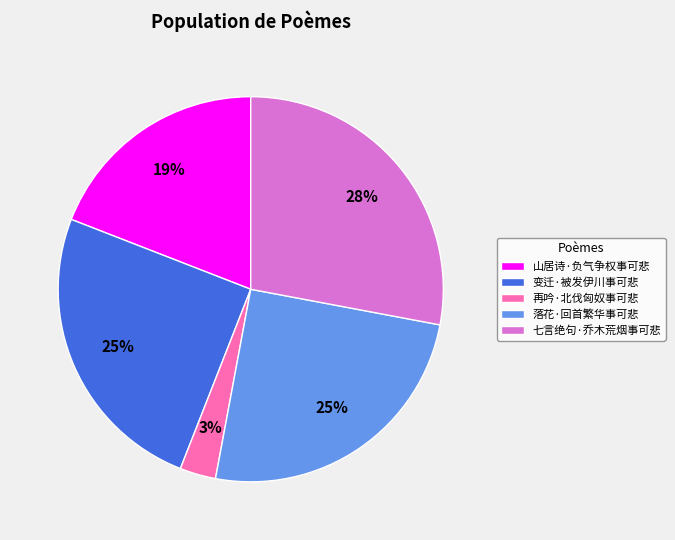

To the nearest percent, what percentage of the pie is 山居诗·负气争权事可悲?

19%